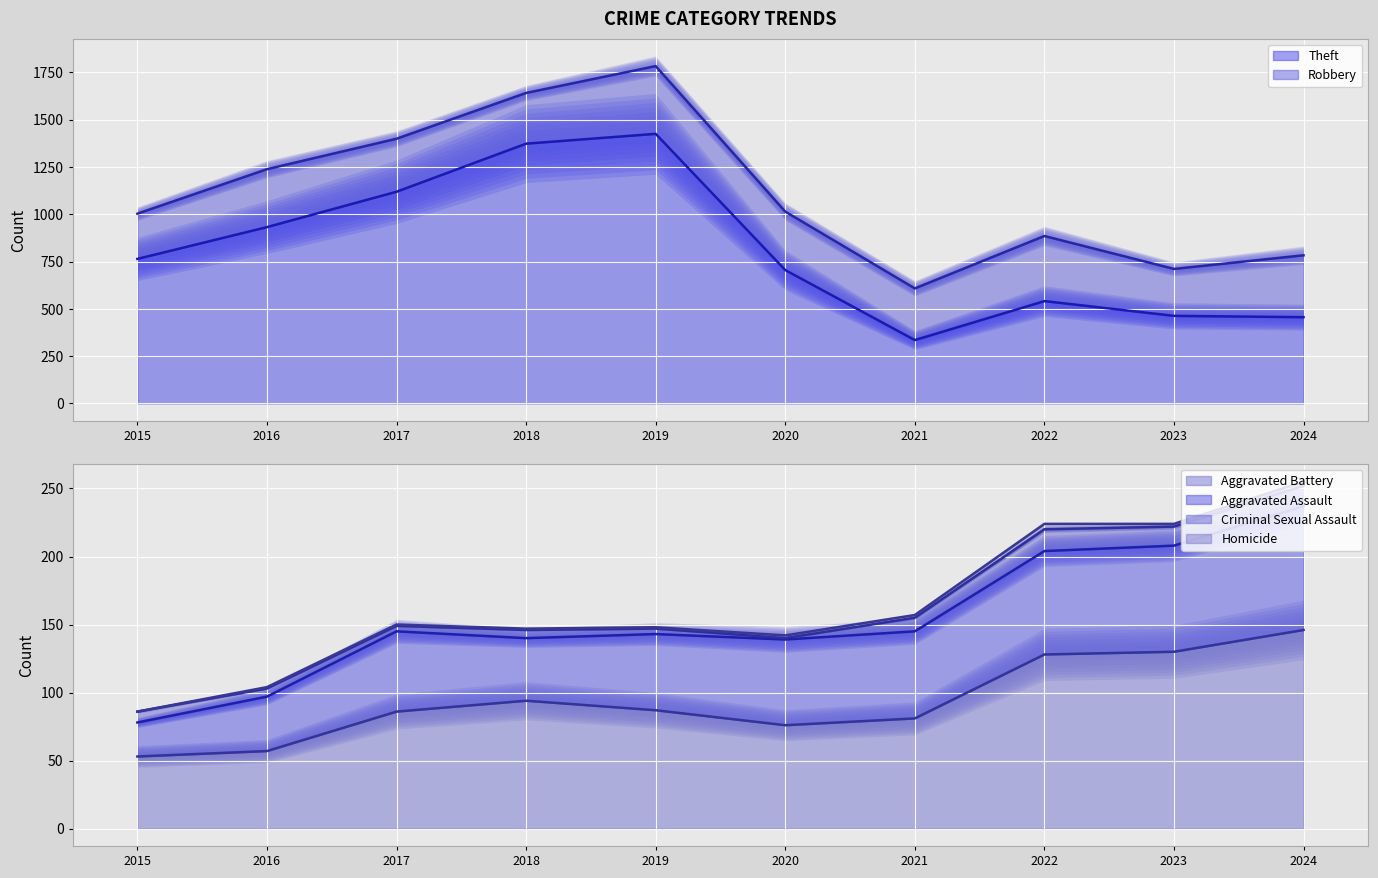

True or false: Aggravated Assault has more than 2 interior local peaks.

False